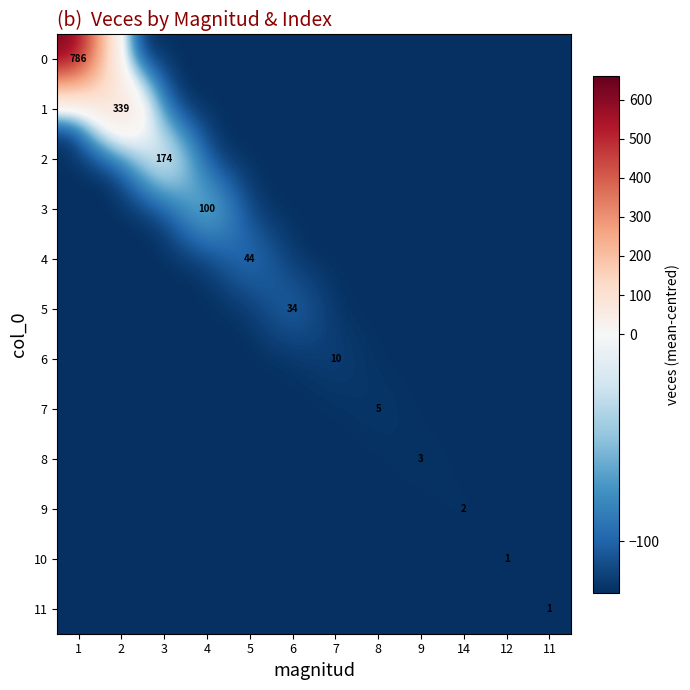

Count the number of categories in the chart.

12